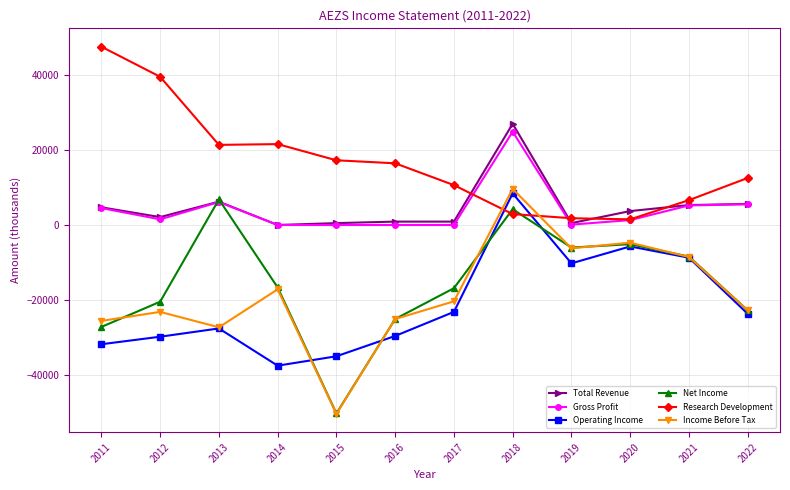

How many negative values does the Net Income series have?

10